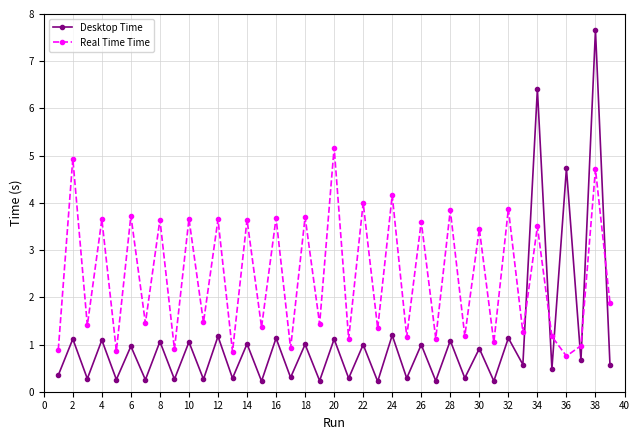

What is the lowest value of the Real Time Time series?

0.8